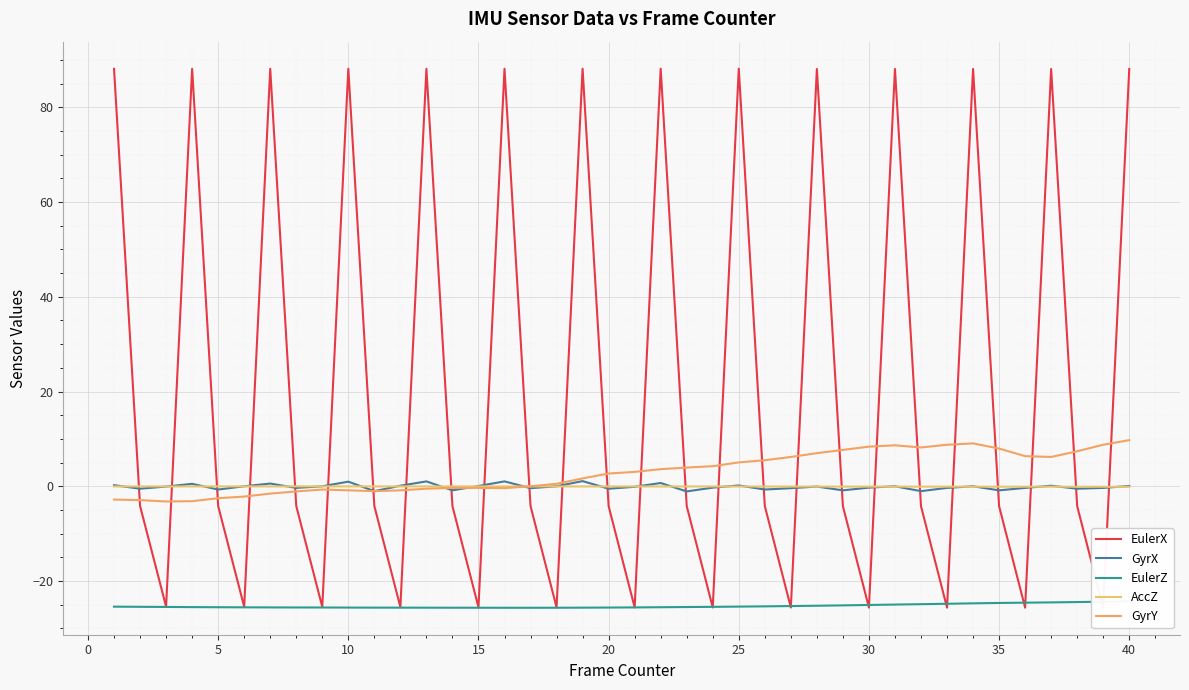

True or false: AccZ and EulerZ intersect in this chart.

False